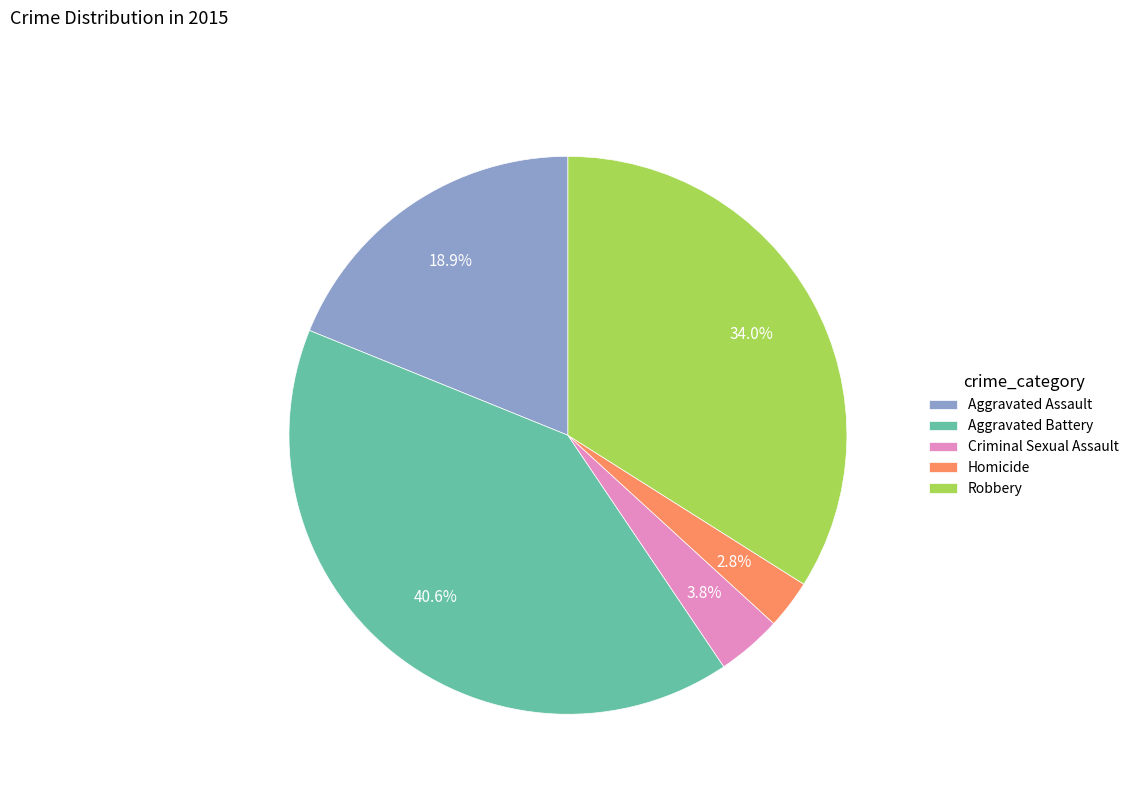

What percentage is the Criminal Sexual Assault slice, to the nearest percent?

4%